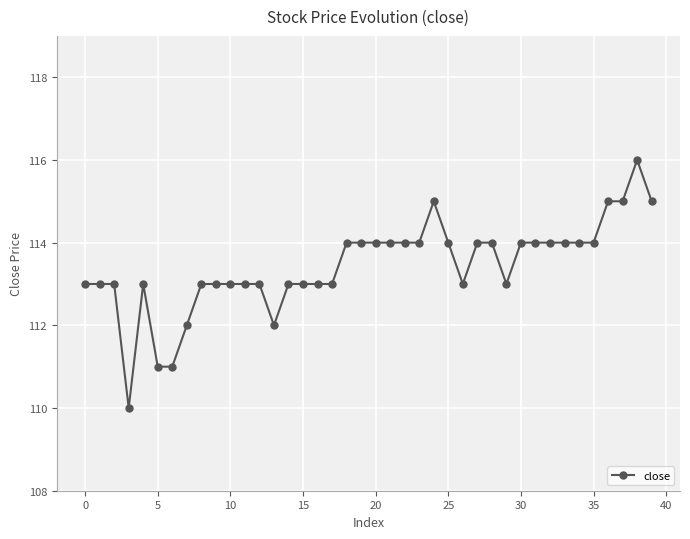

How many lines are shown in the chart?

1